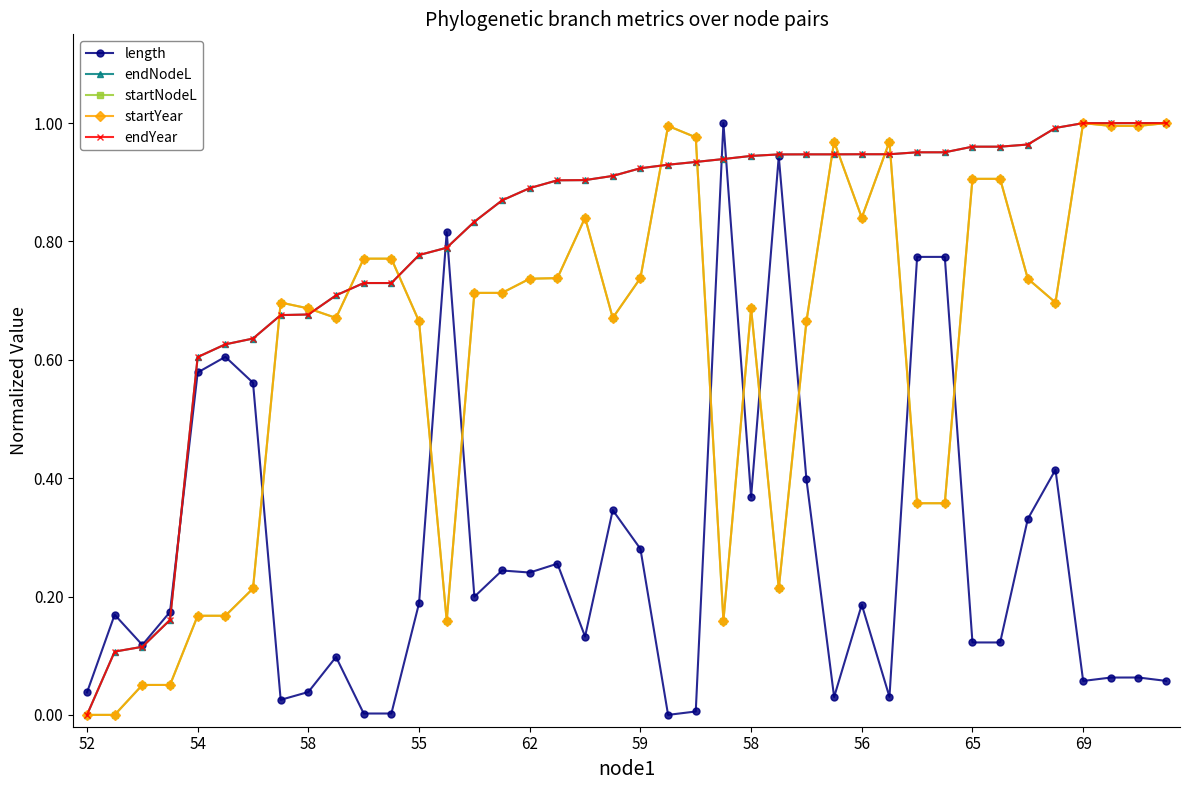

Between which two adjacent categories do startYear and length first intersect?

58 and 56